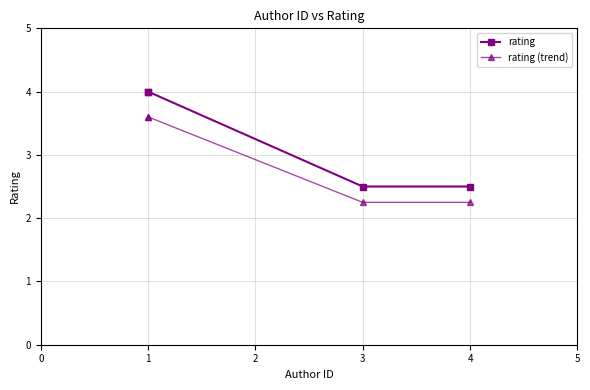

Does the chart have visible grid lines?

Yes